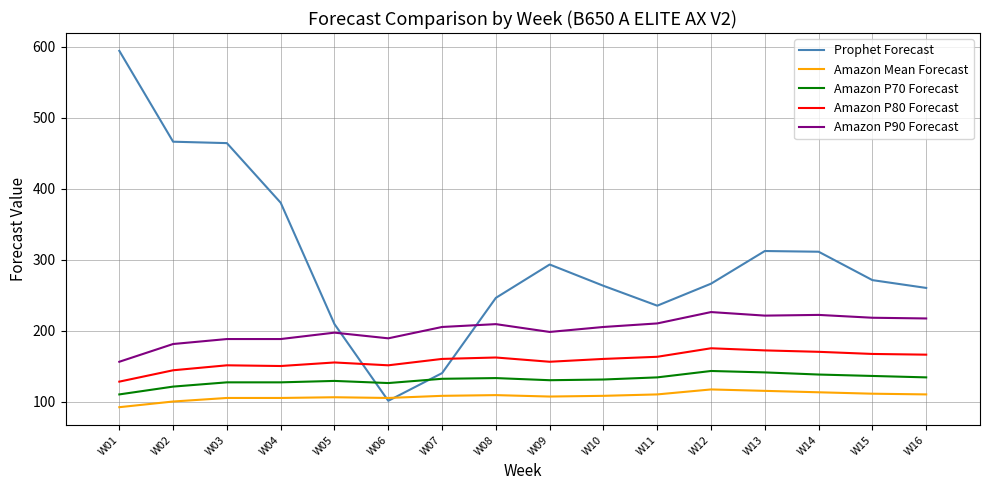

Which series has the largest total across all categories?

Prophet Forecast